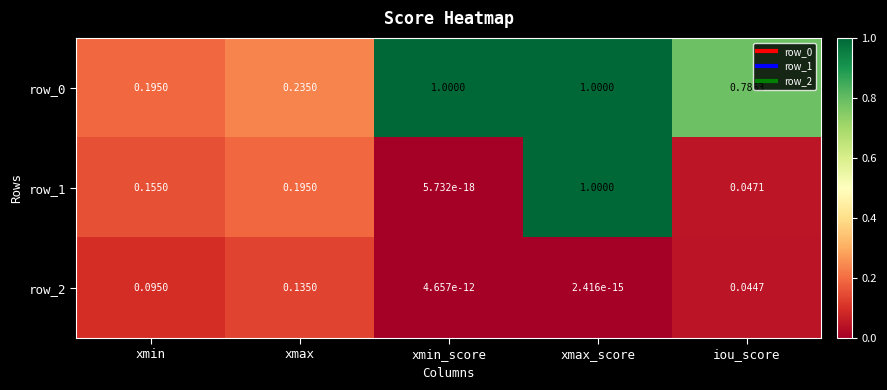

At which category is the sum across all series the highest?

xmax_score